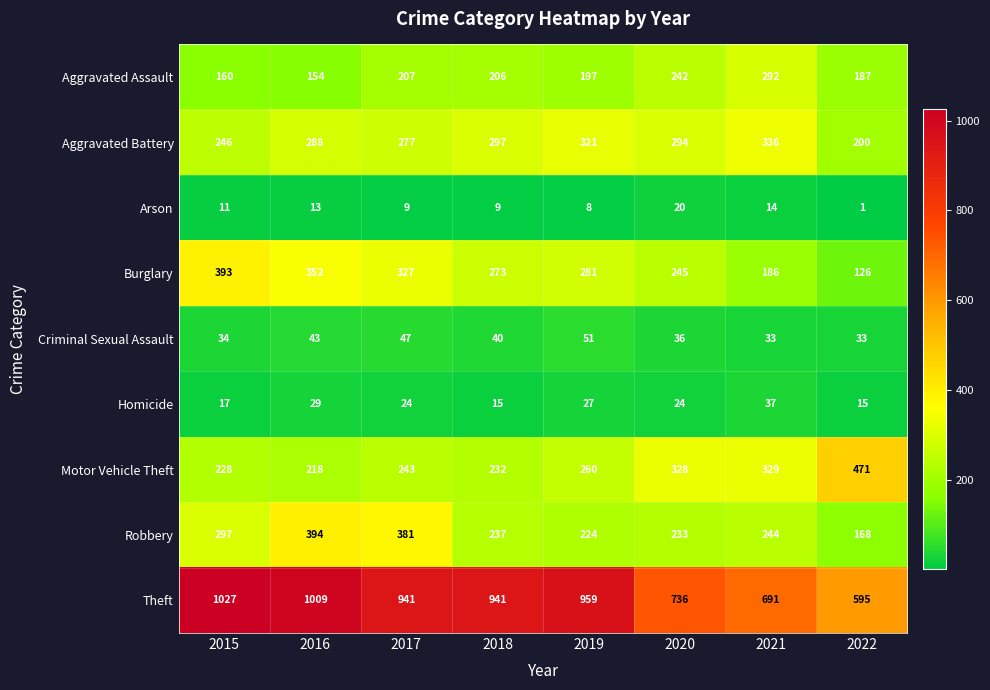

How many values in the Burglary series are below 281?

4